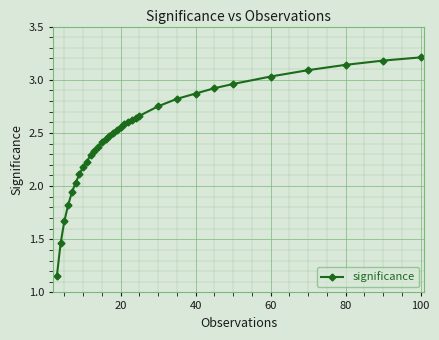

What is the sum of all values?

81.6